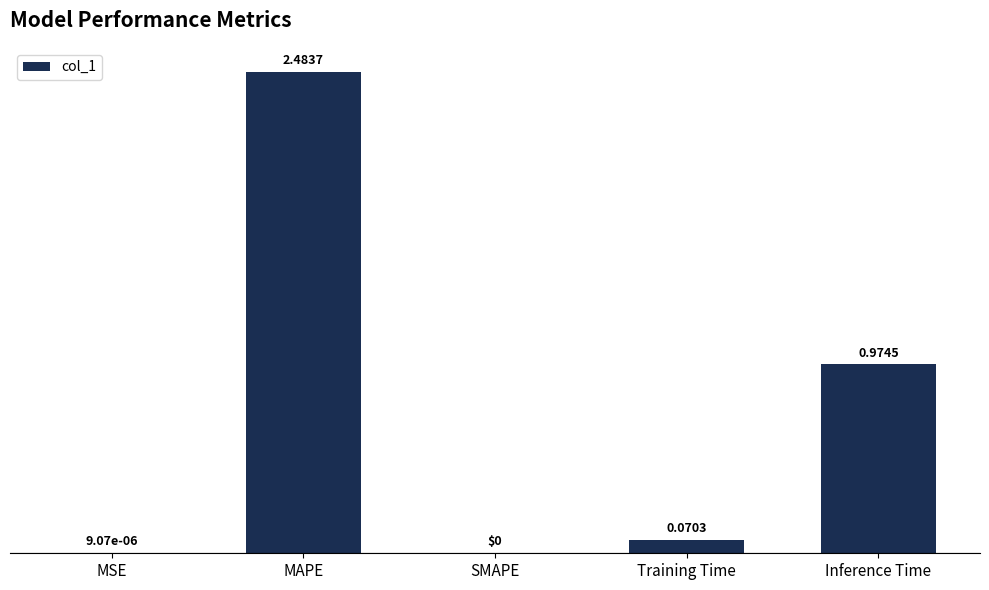

What is the change in value from MSE to MAPE?

+2.5